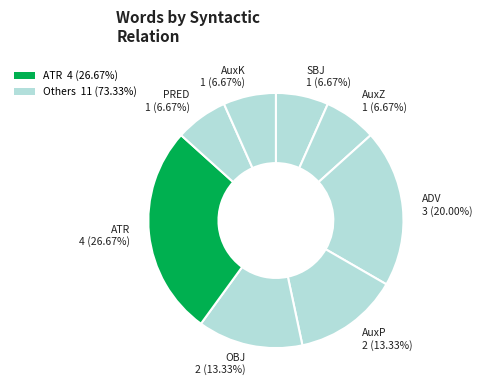

How many slices are in this pie chart?

8